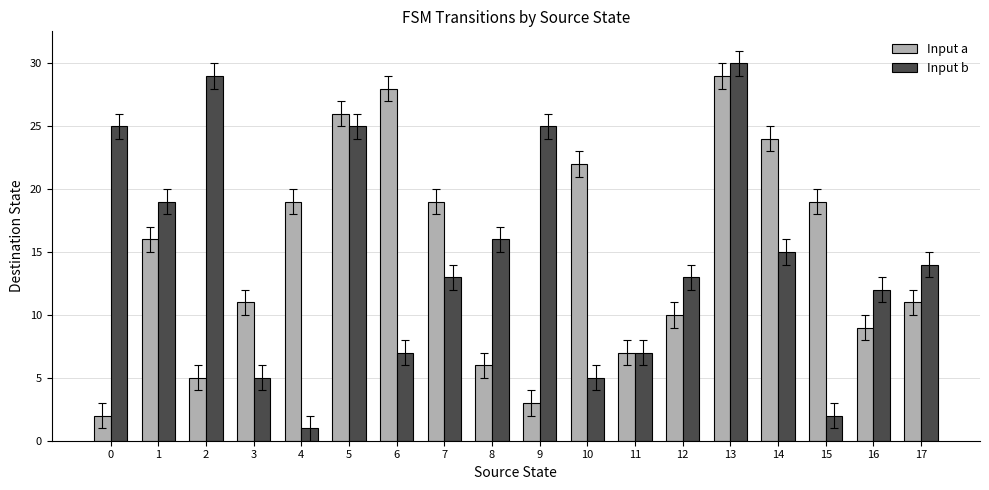

Which label corresponds to the smallest value in the chart?

4